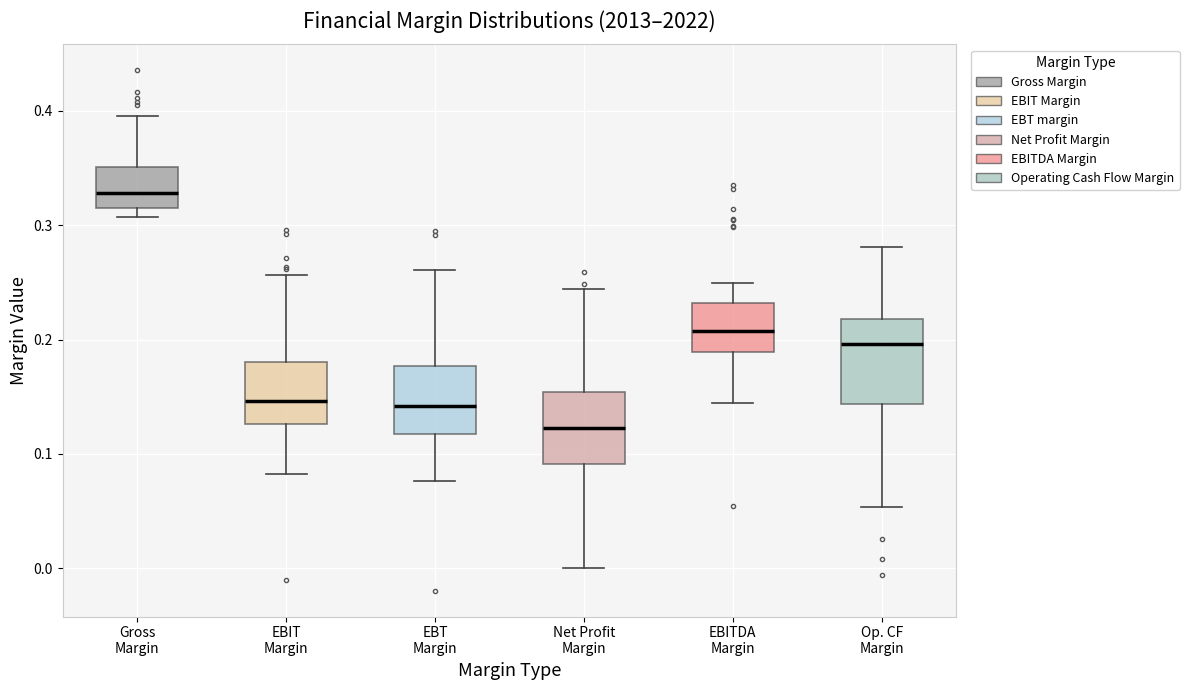

Where does the median line of the box for Gross Margin sit on the y-axis? The values are not printed on the chart, so give them approximately, as read against the axis.

0.33